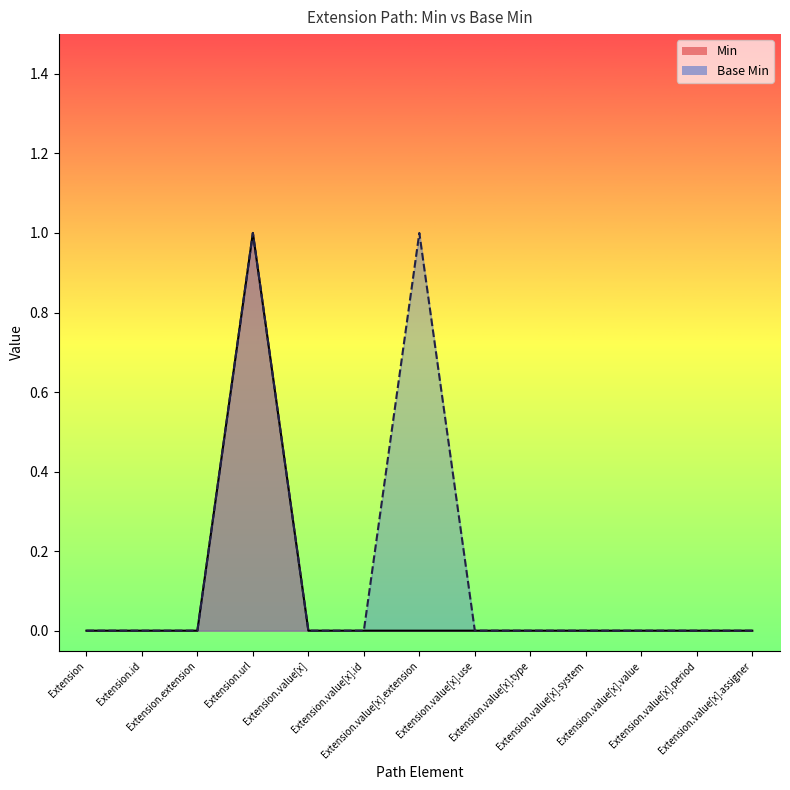

At Extension, list the series in order from smallest to largest.

Min, Base Min